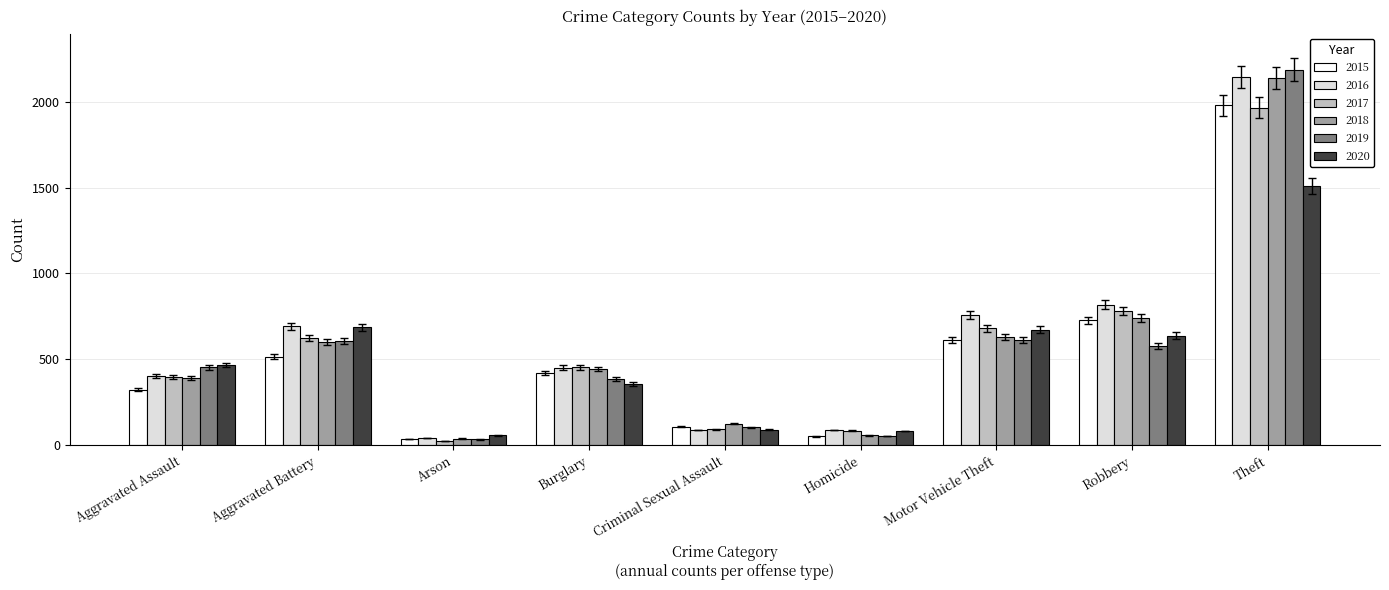

How many values in the 2016 series are below 451?

4